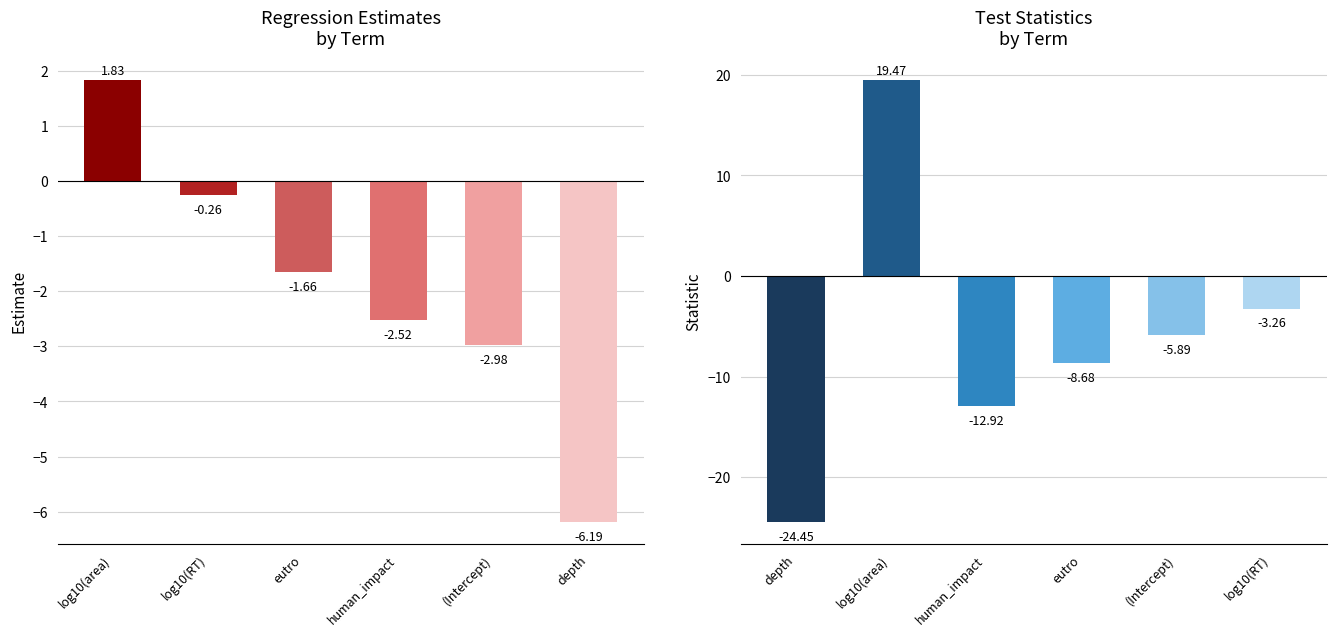

What is the difference between the highest and lowest values at depth?

18.3